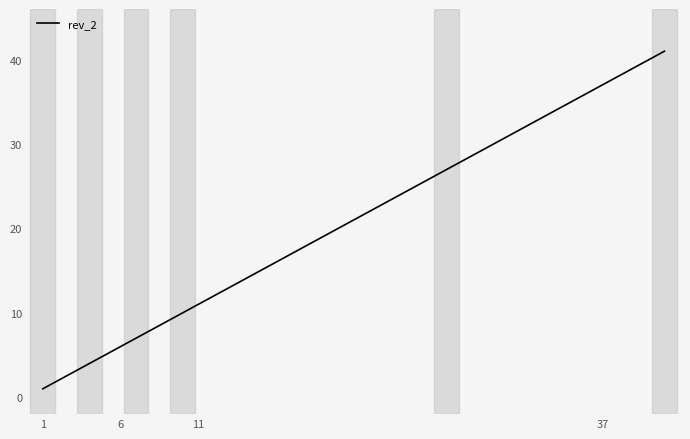

What is the difference between the maximum and minimum values?

40